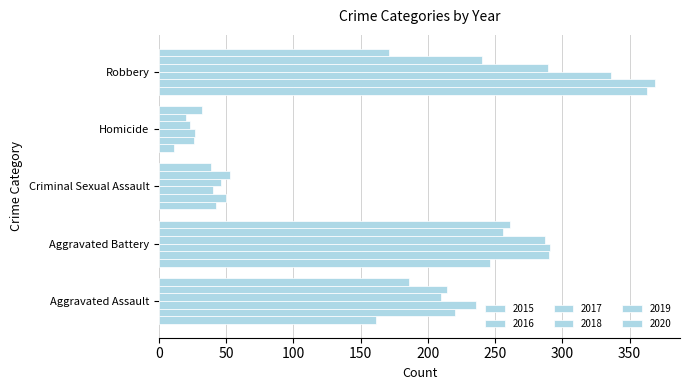

At which category does the chart reach its peak across all series?

Robbery